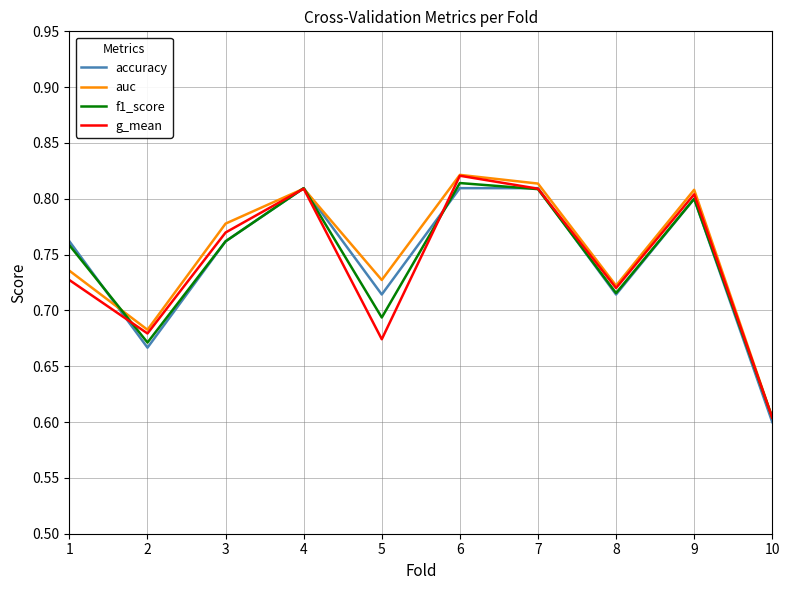

What is the difference between the auc values at 5 and 7?

0.1